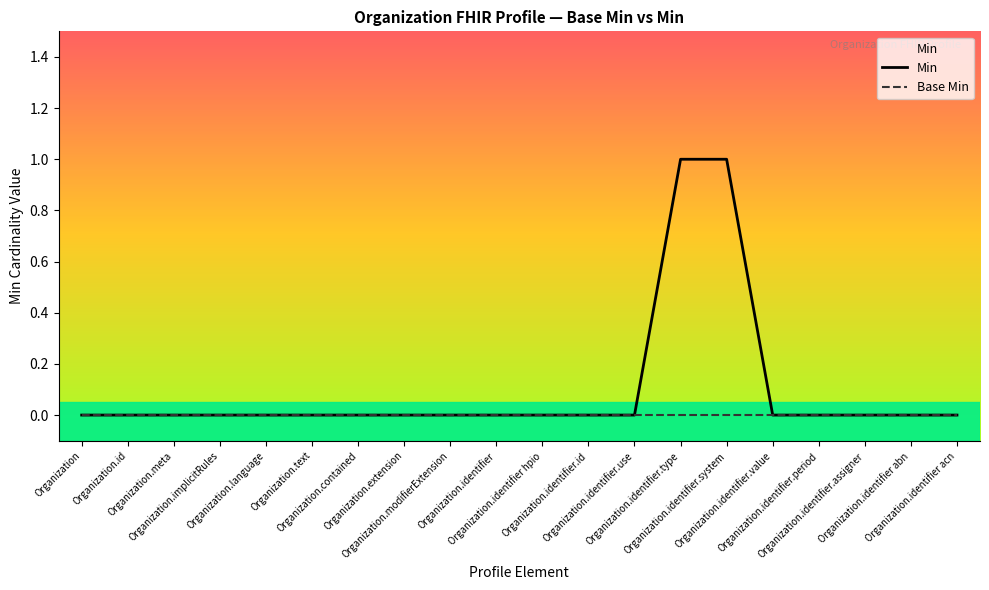

What are all the series names shown in the legend?

Min, Base Min